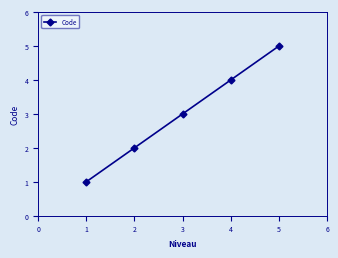

What is the sum of all values?

15